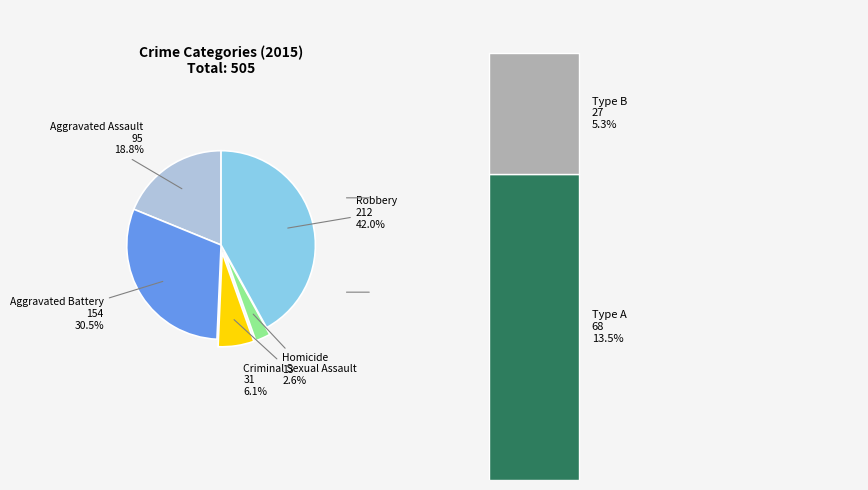

How many segments does this pie chart have?

5